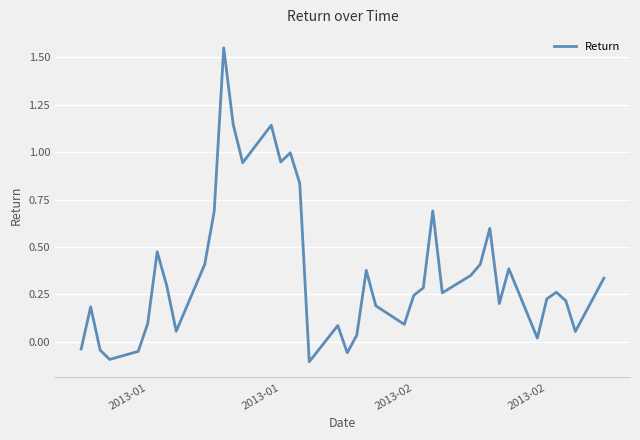

What is the difference between the maximum and minimum values?

1.7